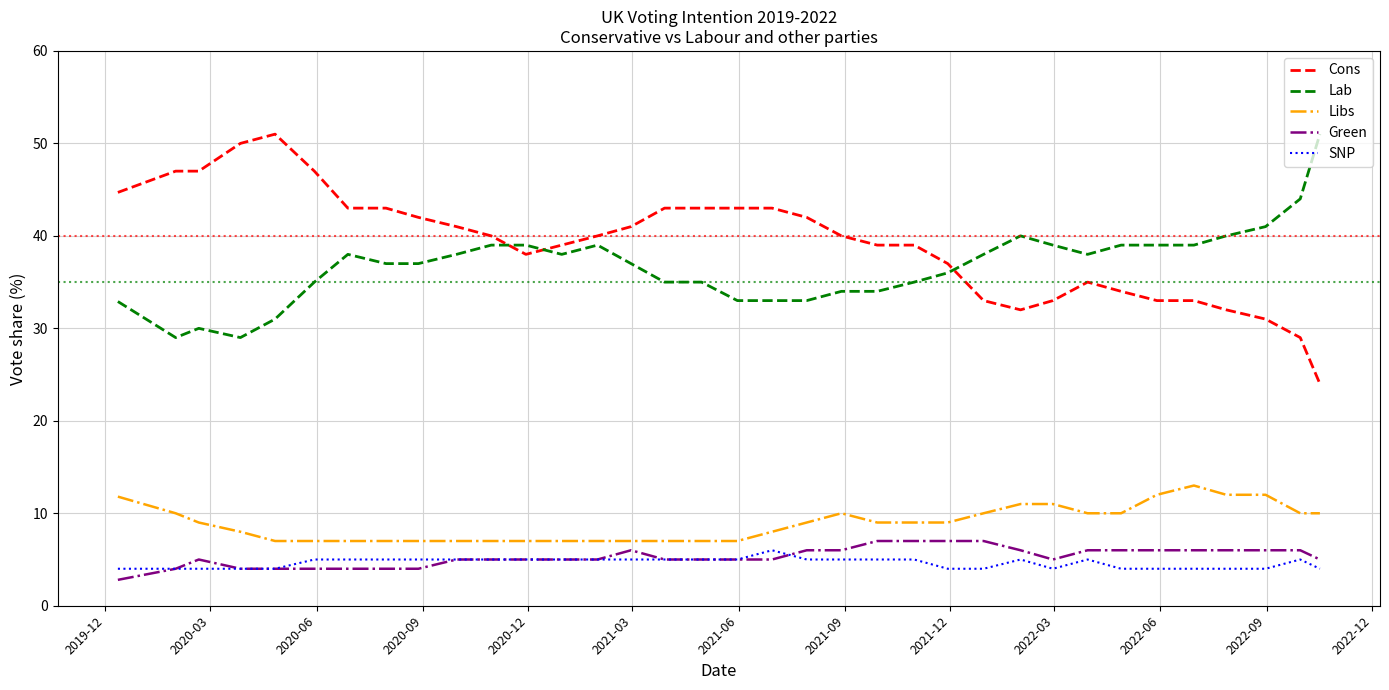

At how many categories does at least one series exceed 27?

35